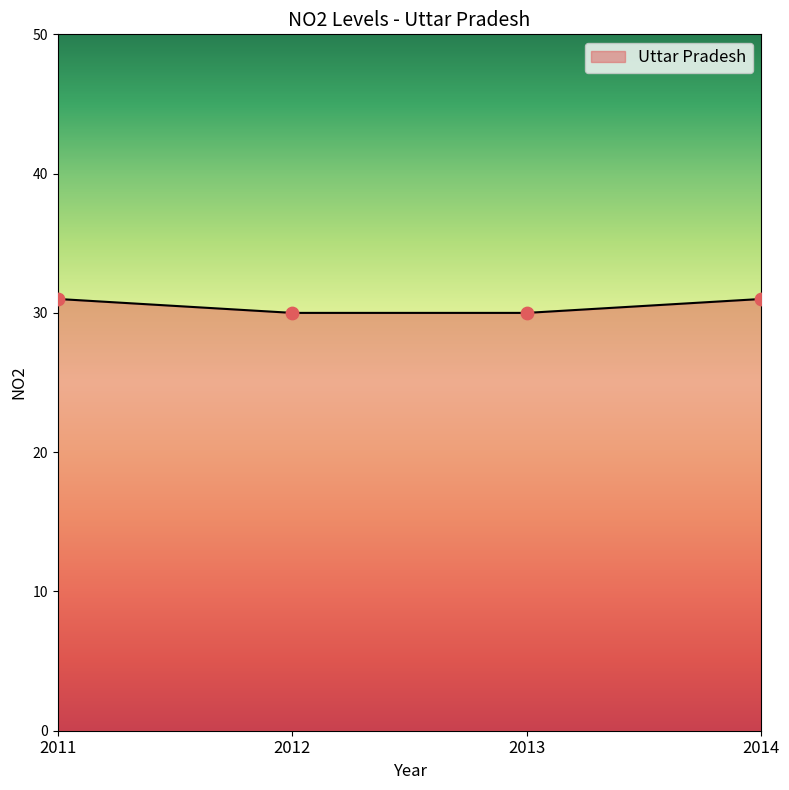

Approximately how many times larger is the value at 2011 compared to 2014?

1.0